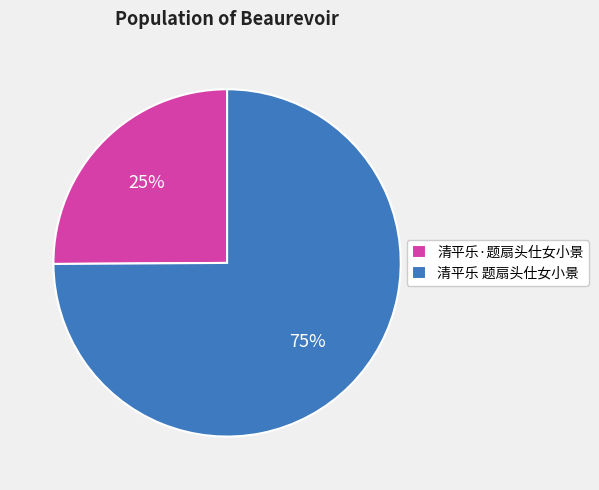

Which category has the biggest portion of the pie?

清平乐 题扇头仕女小景